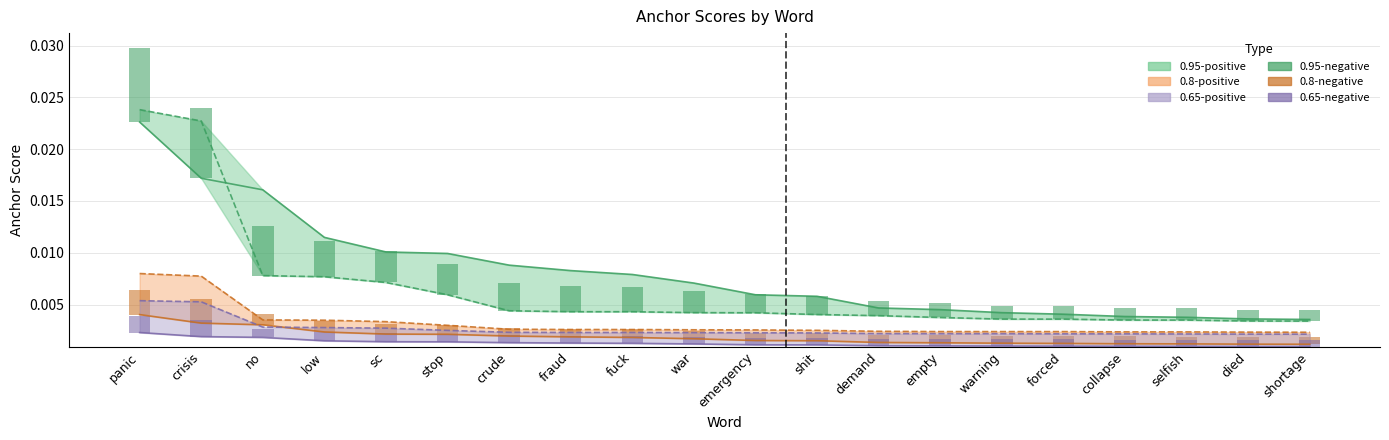

How many groups of bars are there?

20